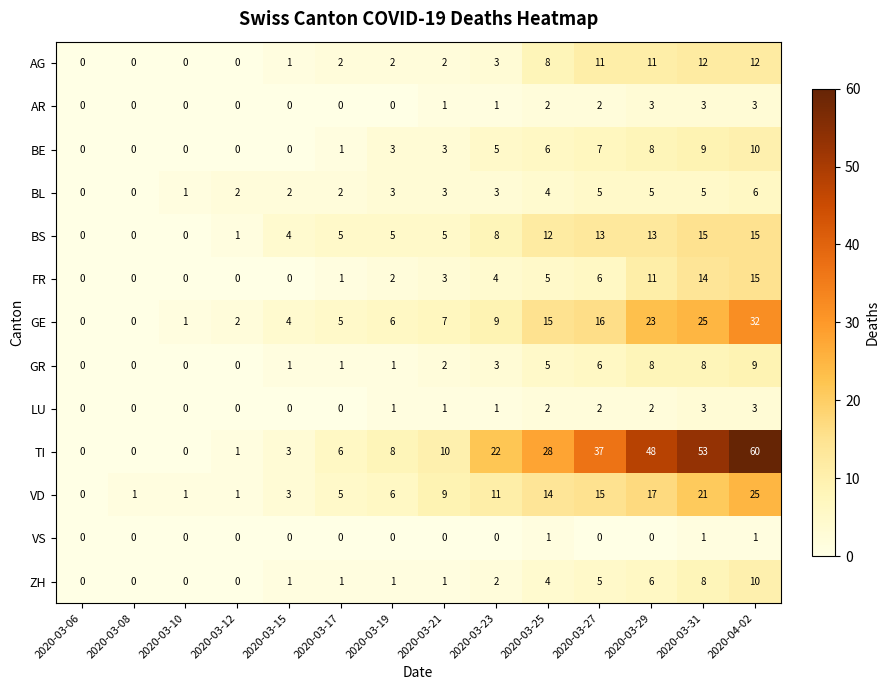

How many distinct data groups are displayed?

13